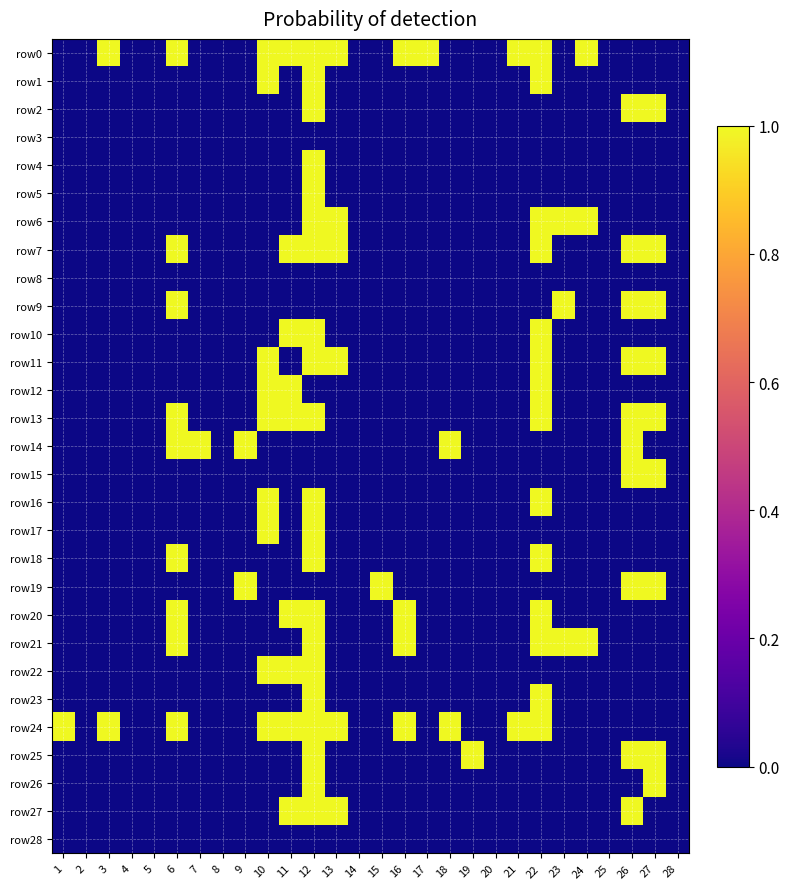

What is the total value across all series at 6?

9